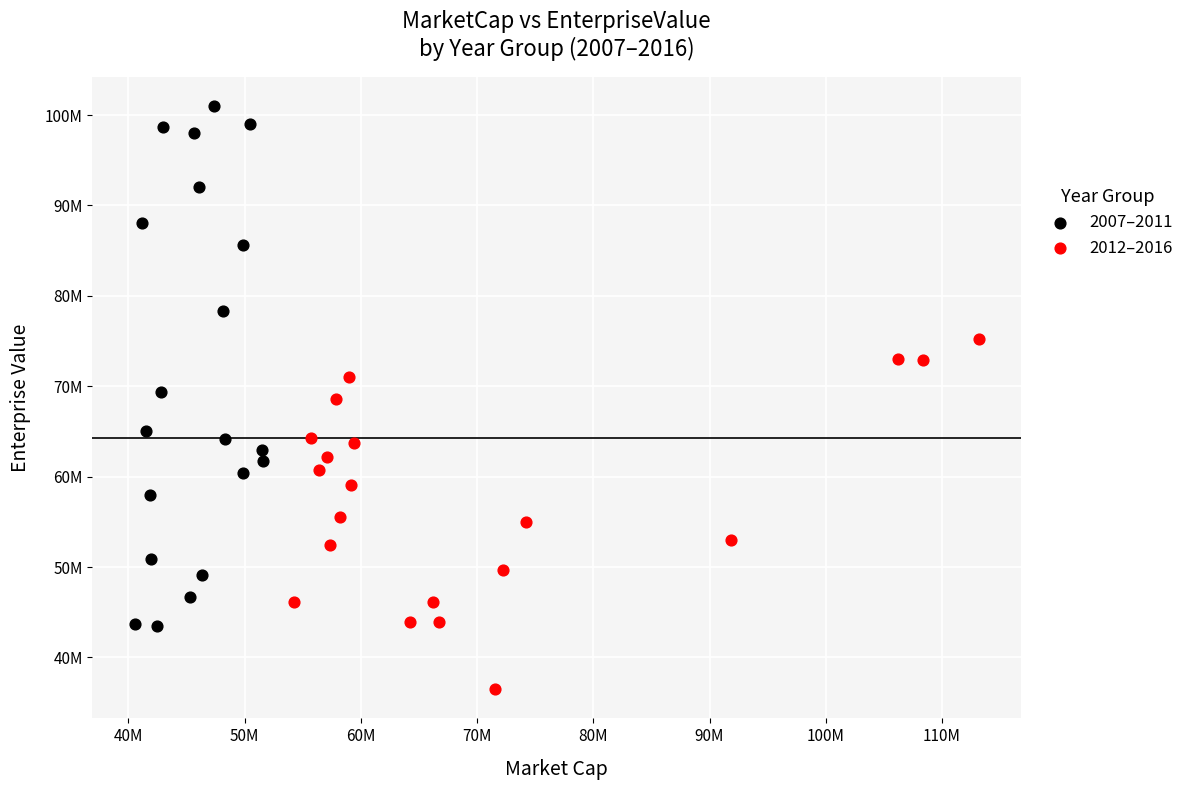

Which series has the largest Y range (max minus min)?

2007–2011